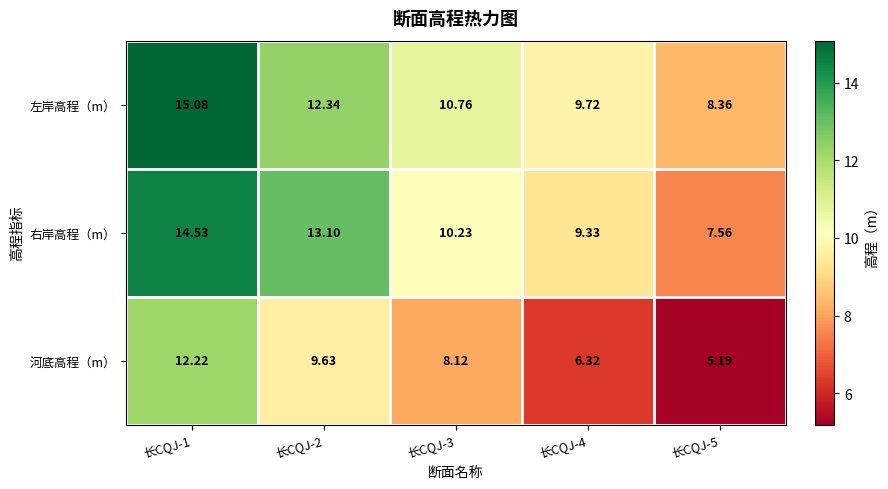

Is the value of 左岸高程（m） at 长CQJ-1 greater than the value of 河底高程（m） at 长CQJ-4?

Yes